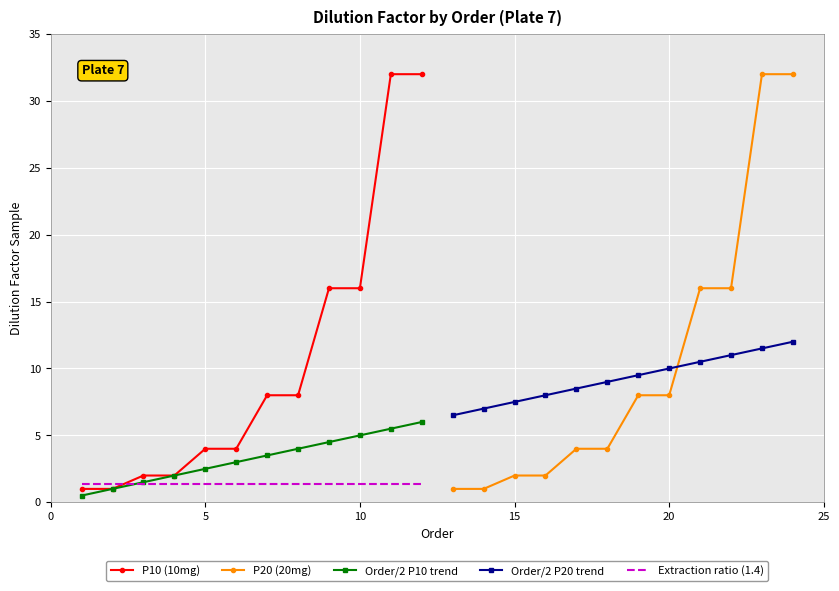

What is the sum of all Order/2 P10 trend values?

39.0